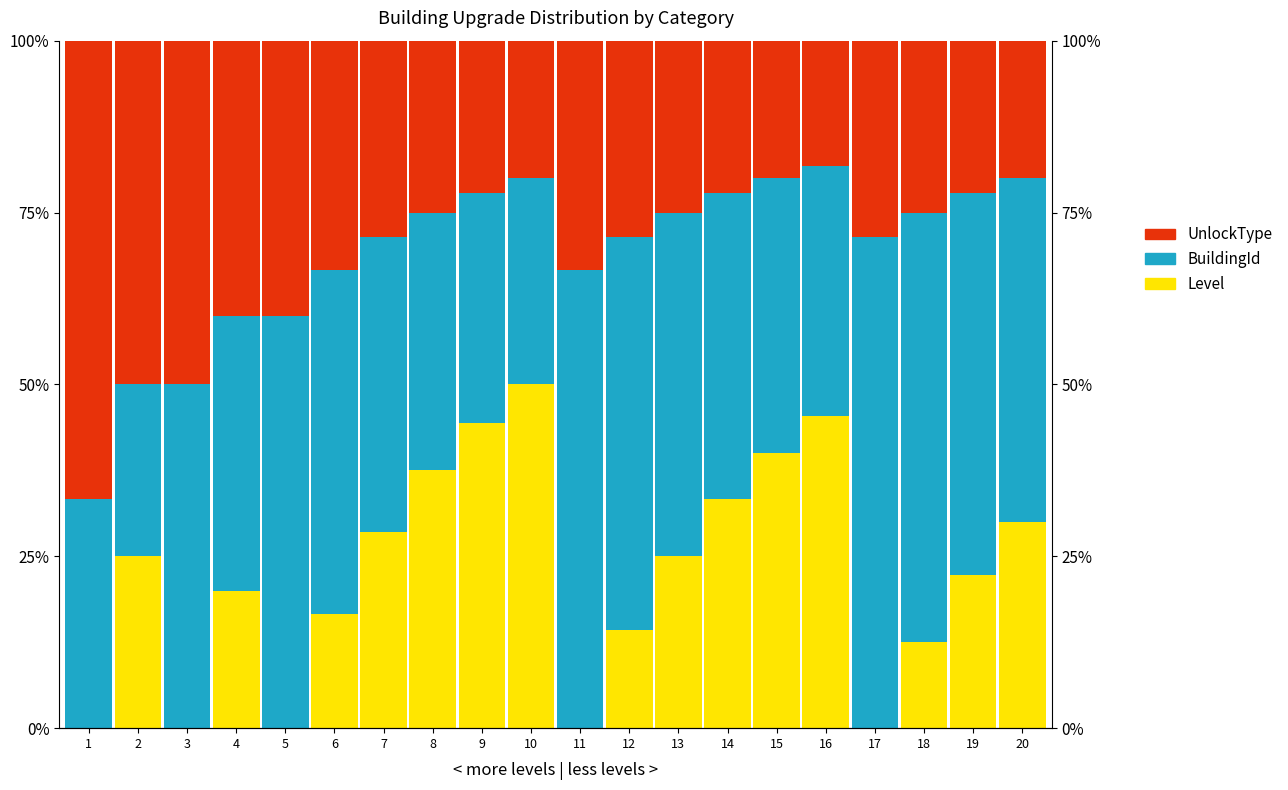

The value of UnlockType at 1 is 0.7. True or false?

True